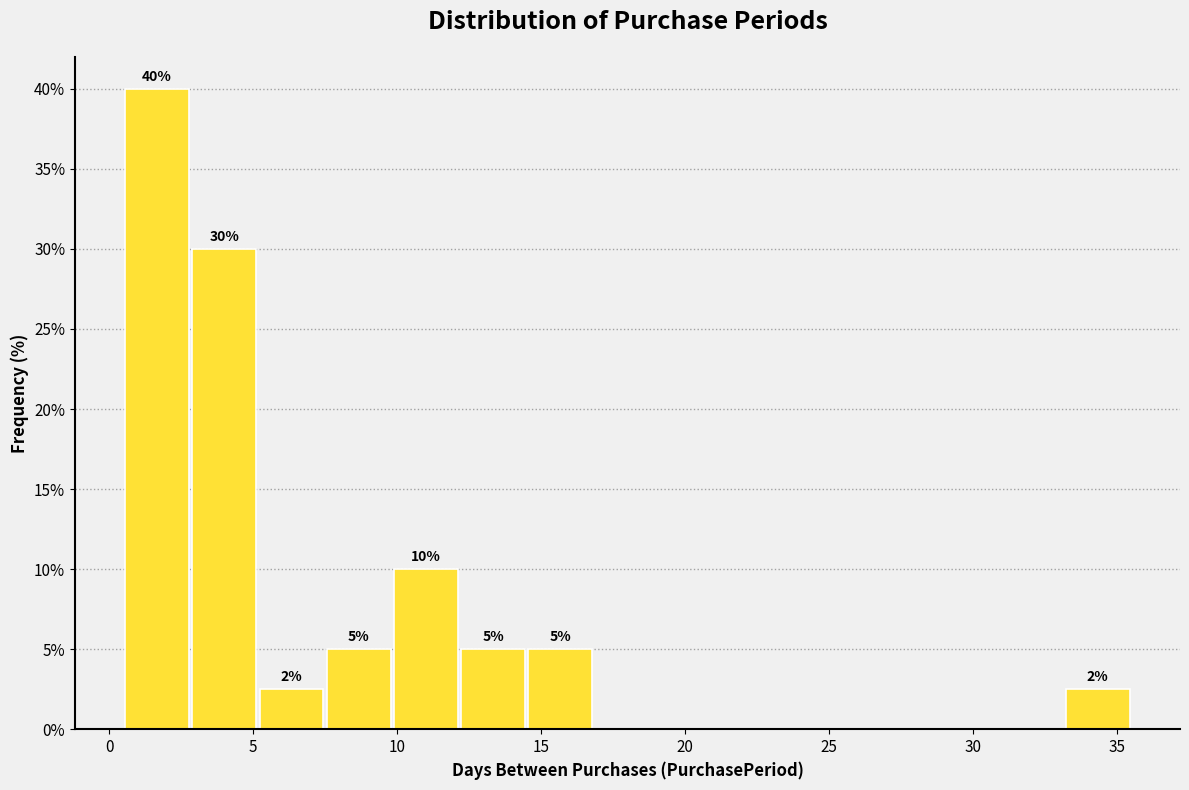

Which range on the x-axis has the tallest bar?

0.5 to 3.0